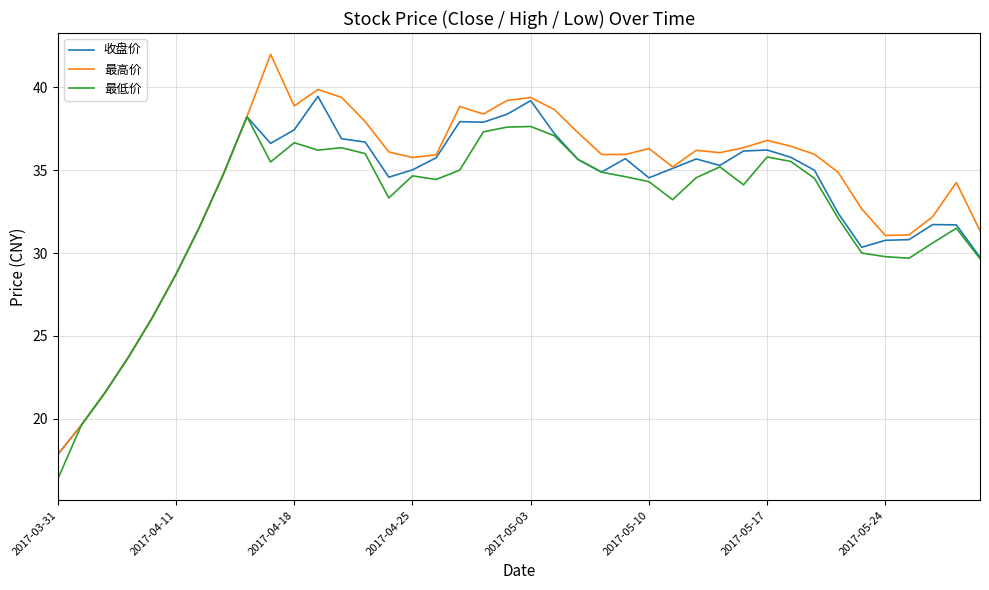

List the series in order of their peak value, highest first.

最高价, 收盘价, 最低价